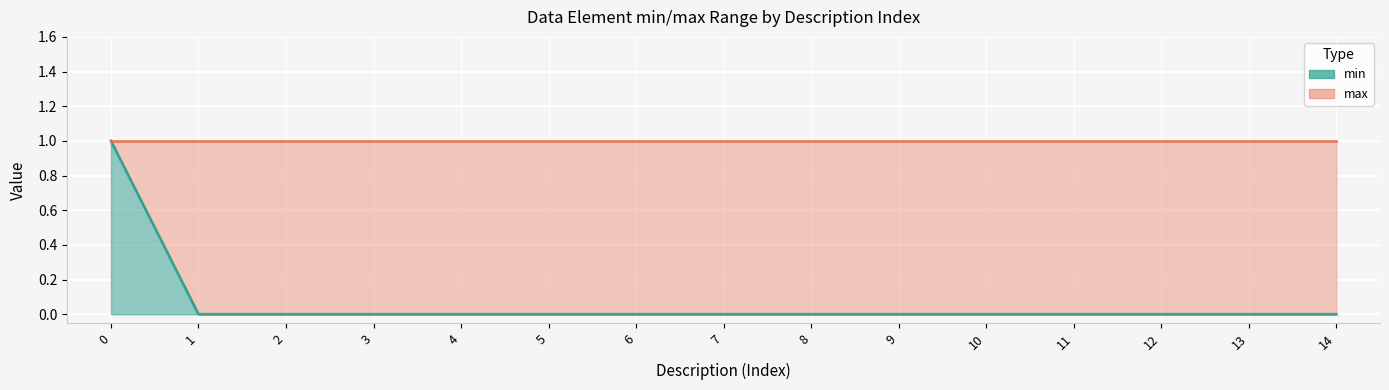

Reading left to right, list all the values displayed in this chart.

1	0	0	0	0	0	0	0	0	0	0	0	0	0	0